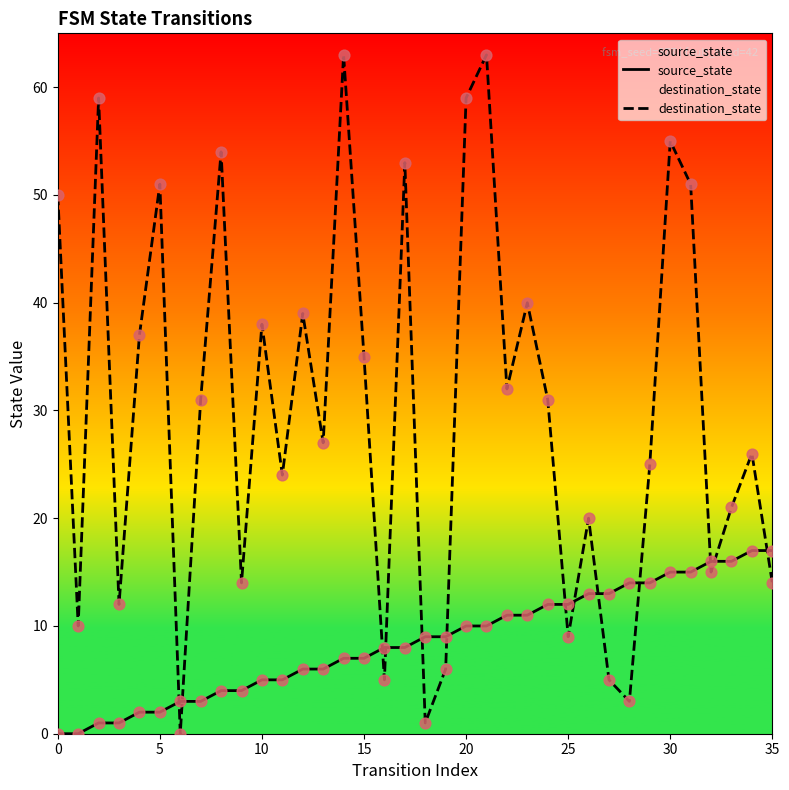

What is the total value across all series at 35?

31